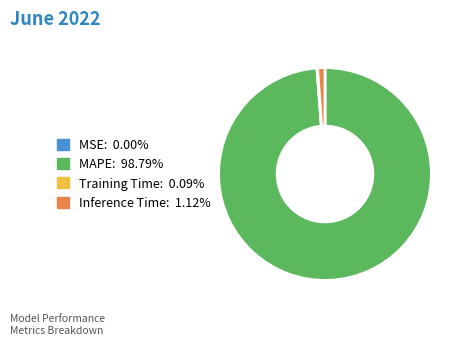

Is Inference Time: 1.12% the majority of the pie?

No